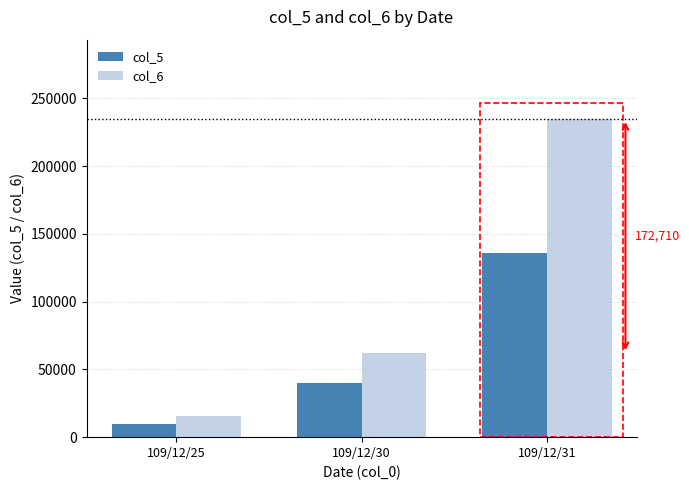

Rank the series by their maximum value, from lowest to highest.

col_5, col_6